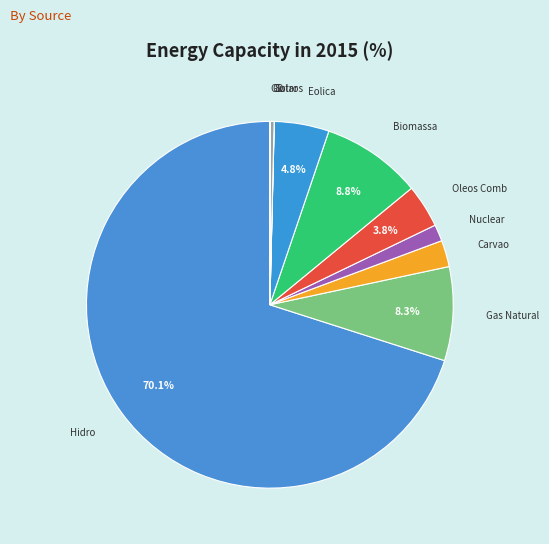

To the nearest percent, what is the average slice percentage?

10%